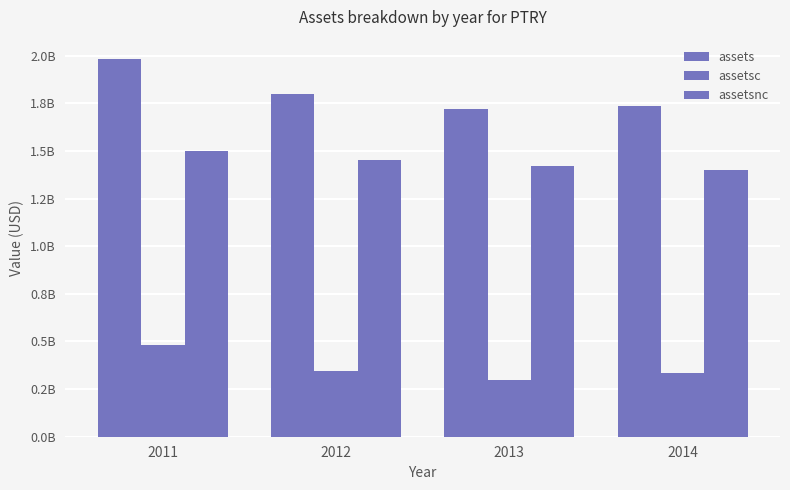

Reading left to right, transcribe all the data shown in this chart.

assets: 1985161000	1799540000	1722714000	1733754000
assetsc: 482915000	345675000	299639000	334651000
assetsnc: 1502246000	1453865000	1423075000	1399103000